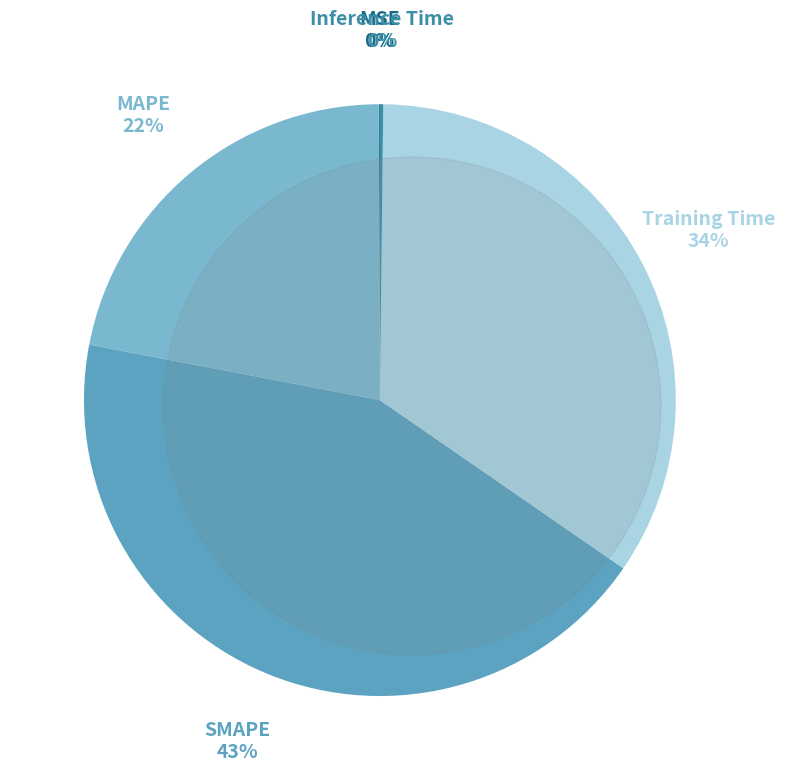

To the nearest percent, what percentage of the pie is Training Time?

34%